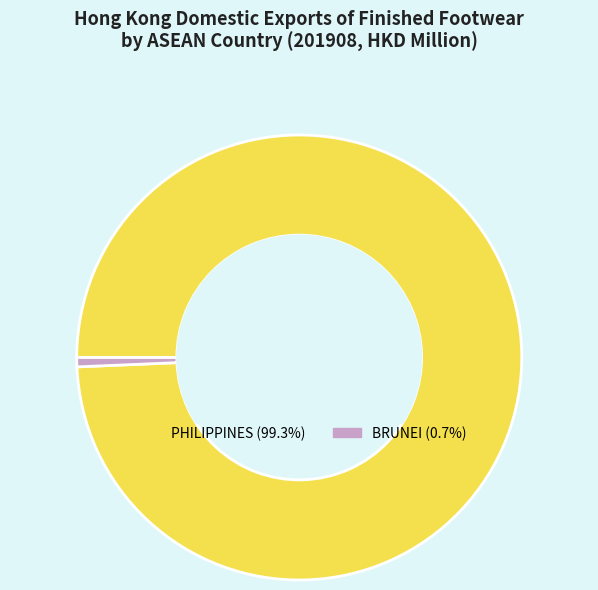

Is there a majority slice in this chart?

Yes